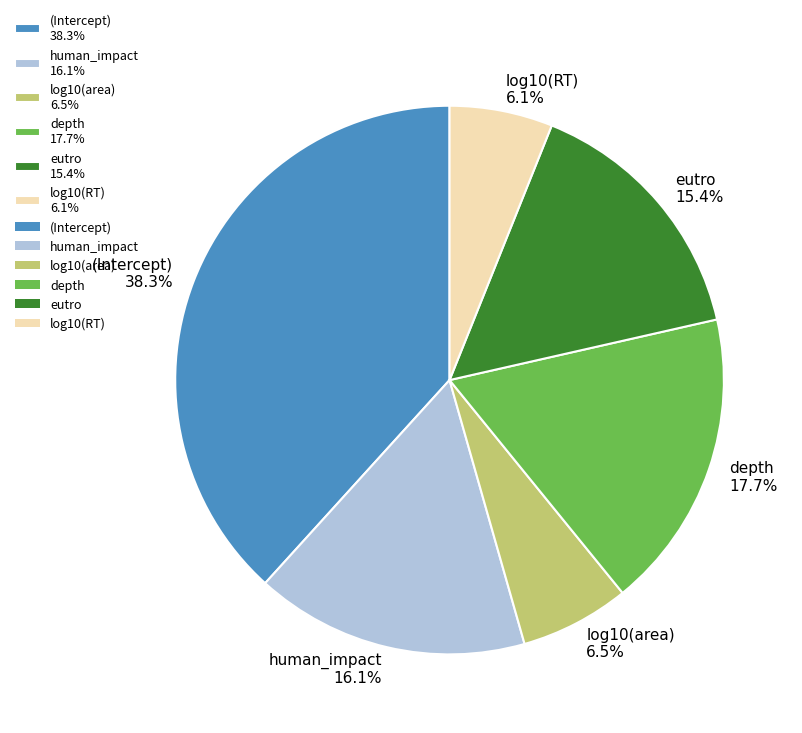

To the nearest percent, what is the average slice percentage?

17%